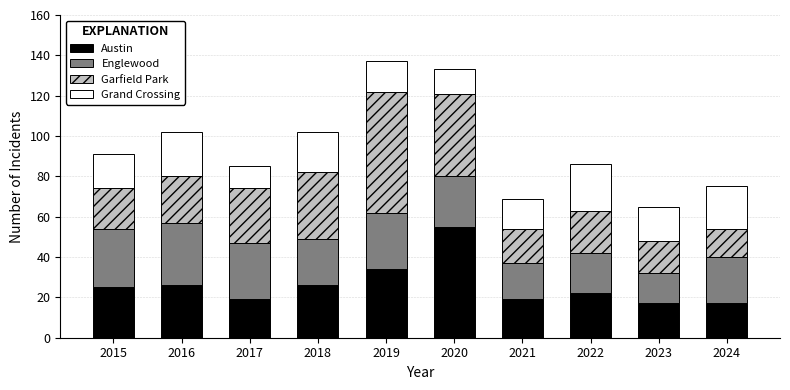

What is the average value of the Austin series?

26